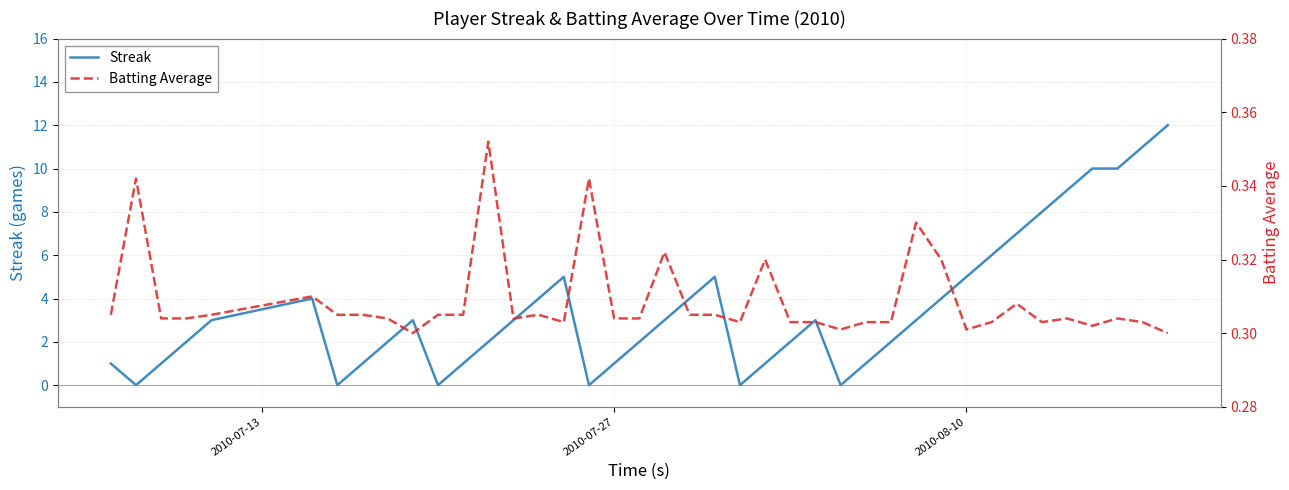

What is the highest value of the Streak series?

12